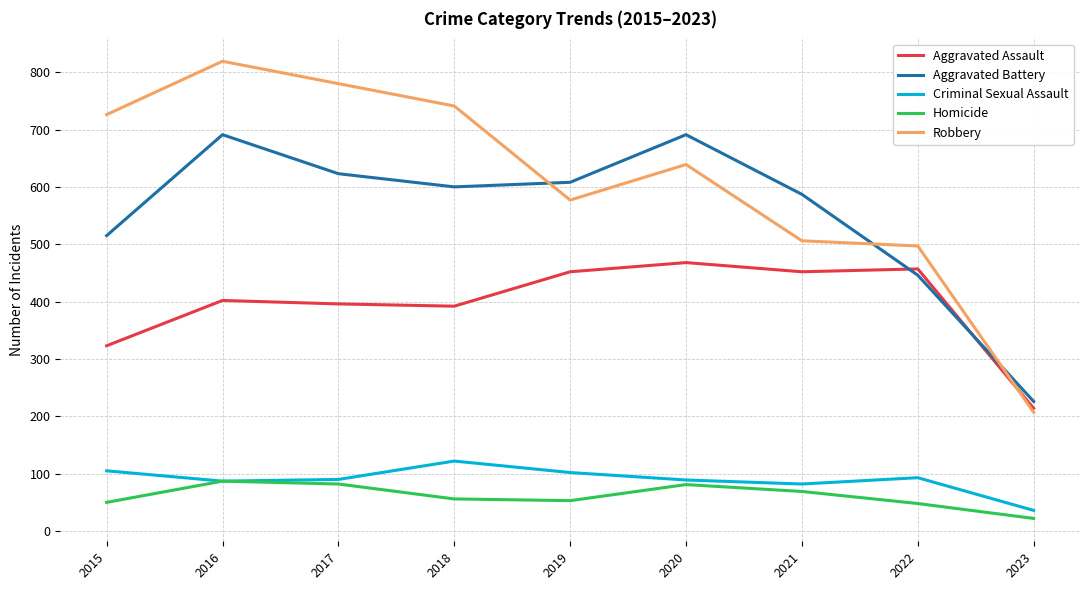

What is the sum of all Criminal Sexual Assault values?

806